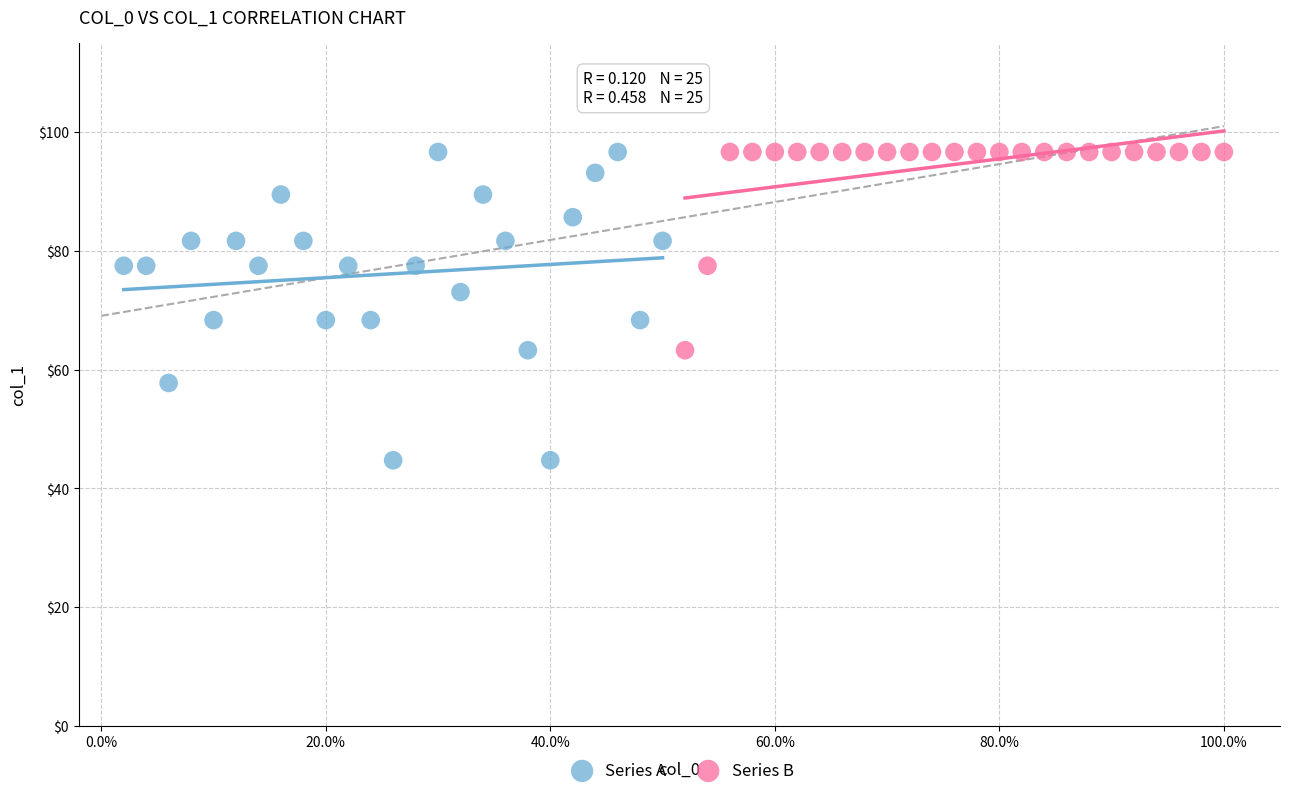

Which series has the largest Y range (max minus min)?

Series A